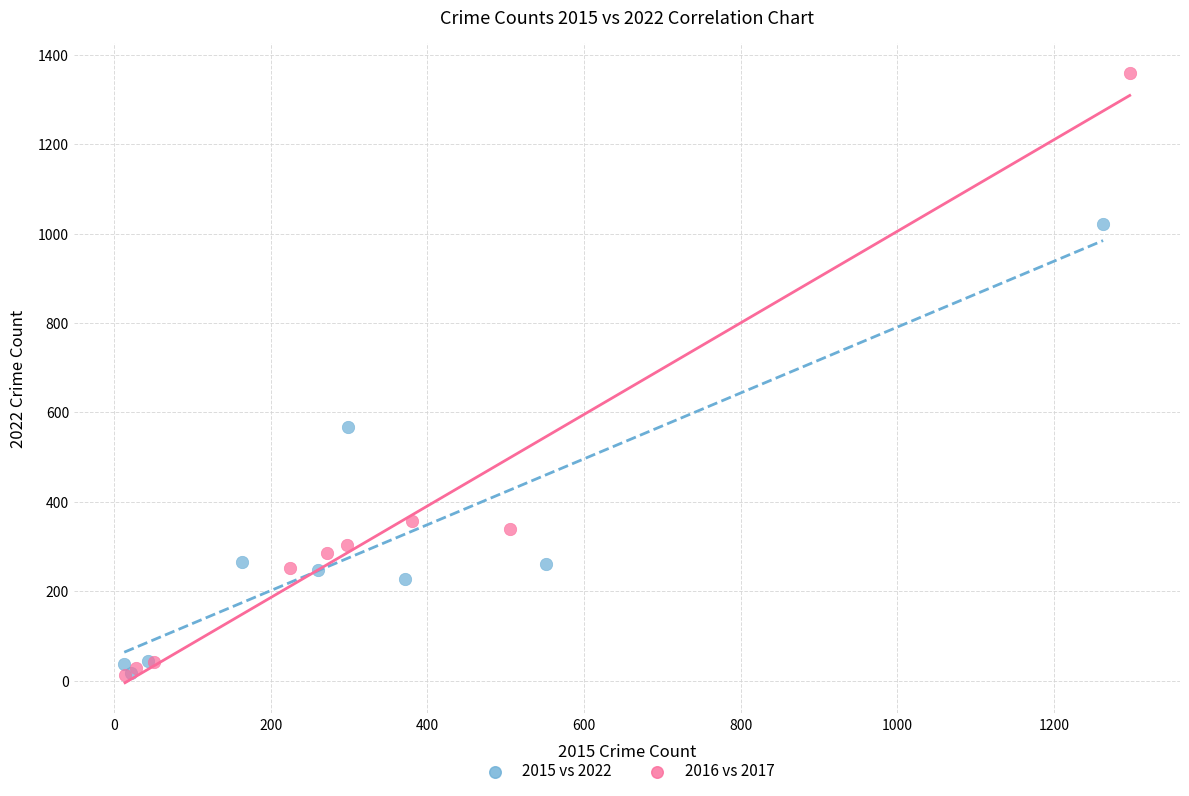

Which series reaches the maximum Y coordinate?

2016 vs 2017